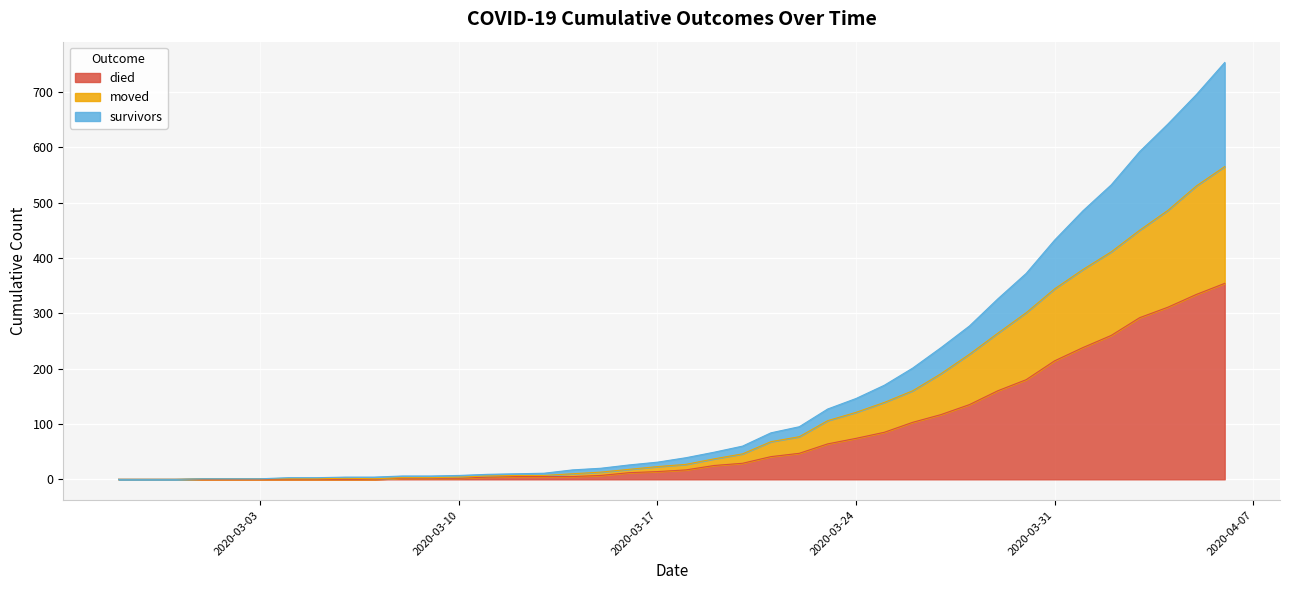

Rank the categories by moved value from highest to lowest.

2020-04-06, 2020-04-05, 2020-04-04, 2020-04-03, 2020-04-02, 2020-04-01, 2020-03-31, 2020-03-30, 2020-03-29, 2020-03-28, 2020-03-27, 2020-03-26, 2020-03-25, 2020-03-24, 2020-03-23, 2020-03-22, 2020-03-21, 2020-03-20, 2020-03-19, 2020-03-18, 2020-03-17, 2020-03-16, 2020-03-15, 2020-03-14, 2020-03-12, 2020-03-13, 2020-03-11, 2020-03-10, 2020-03-08, 2020-03-09, 2020-03-06, 2020-03-01, 2020-03-02, 2020-03-03, 2020-03-04, 2020-03-05, 2020-03-07, 2020-02-27, 2020-02-28, 2020-02-29